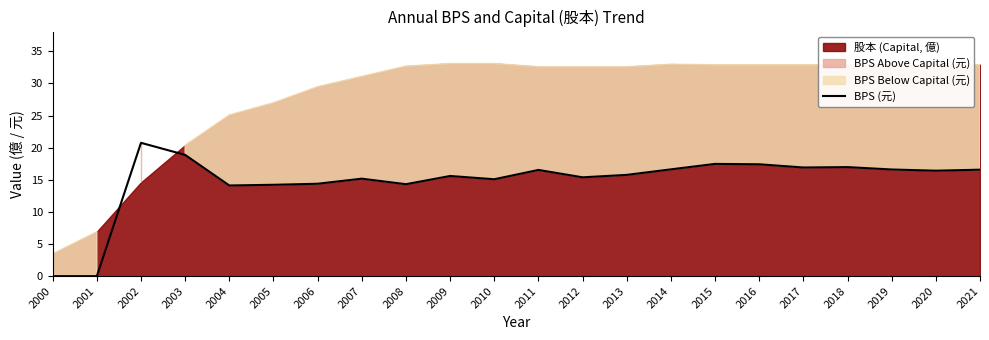

Is it true that BPS (元) equals 16.6 at 2021?

True